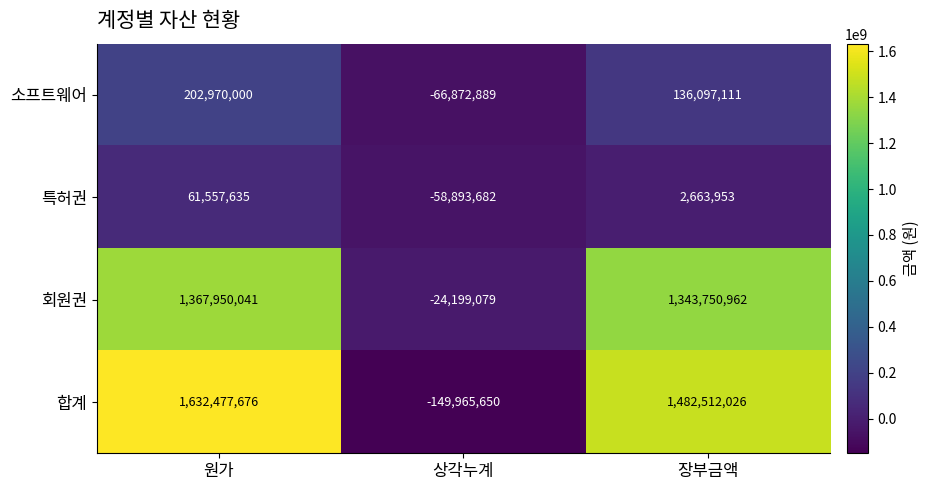

Which category has the highest value across all series?

원가